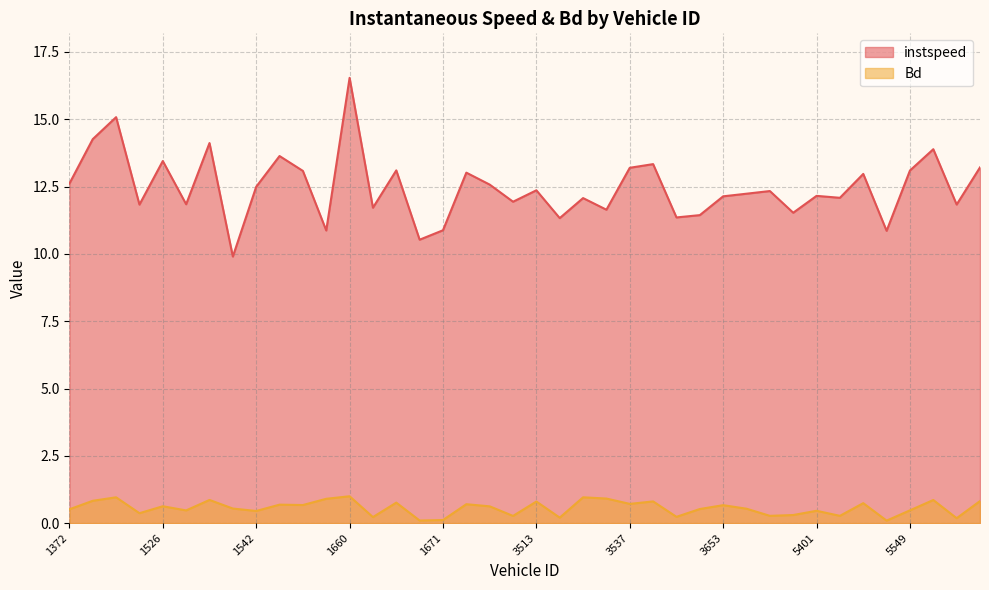

Which series has the largest total across all categories?

instspeed